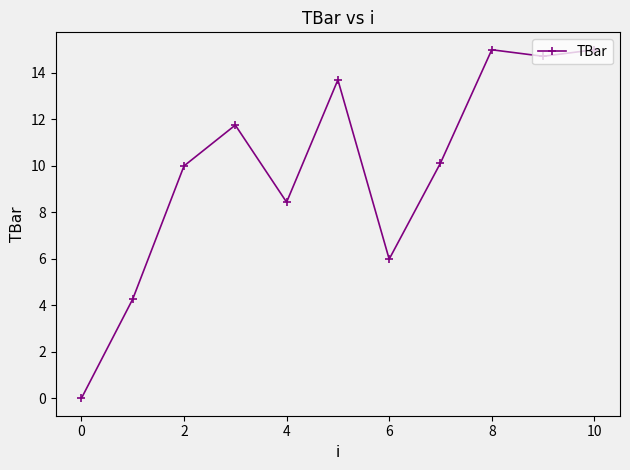

What is the value of the 5th point from the left?

8.4